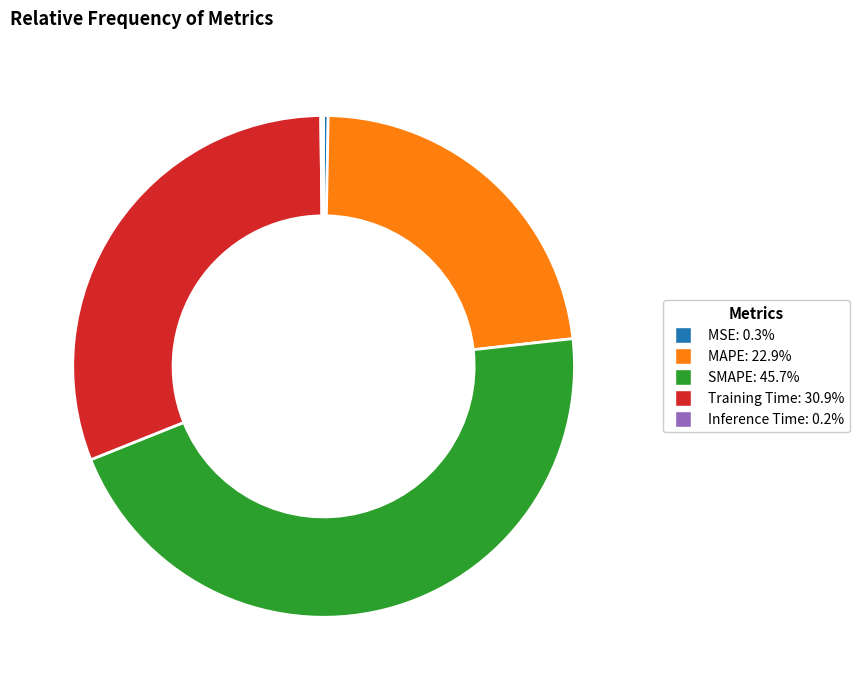

Is the sum of SMAPE and Training Time greater than half?

Yes